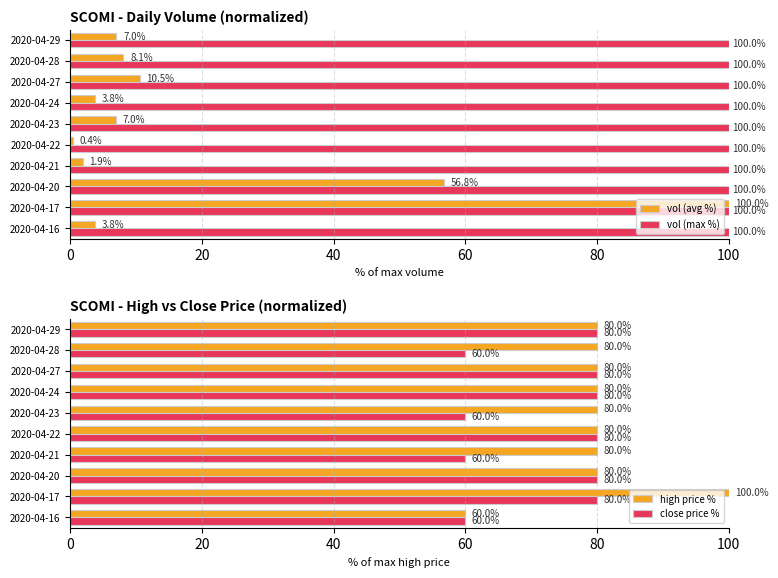

How many bars are there in total?

40